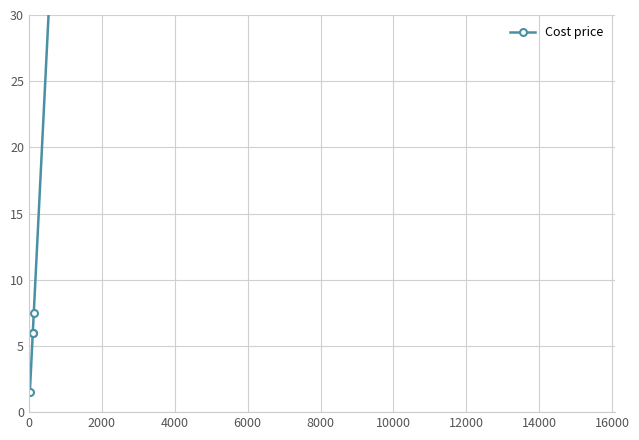

The value at 2000 is 1.3. True or false?

False